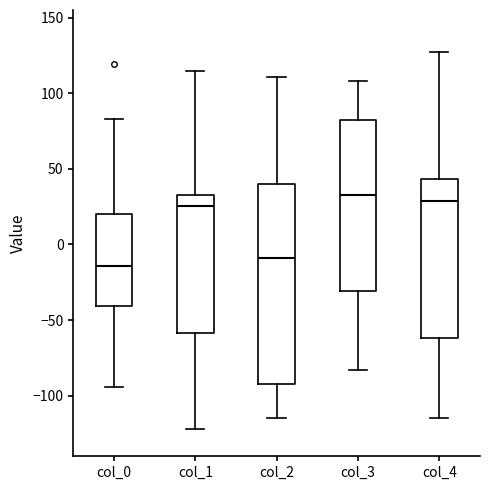

Where does the lower whisker of the box for col_4 end on the y-axis? The values are not printed on the chart, so give them approximately, as read against the axis.

-115